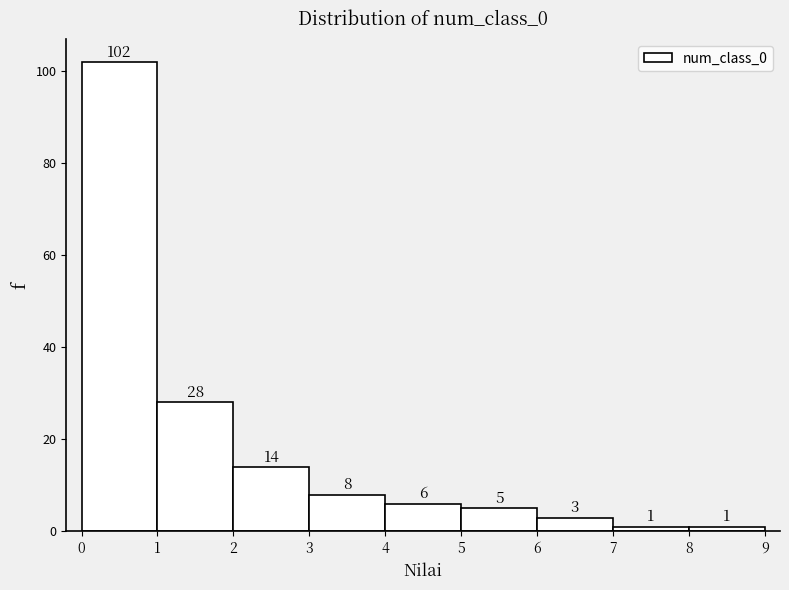

Which range on the x-axis has the tallest bar?

0 to 1